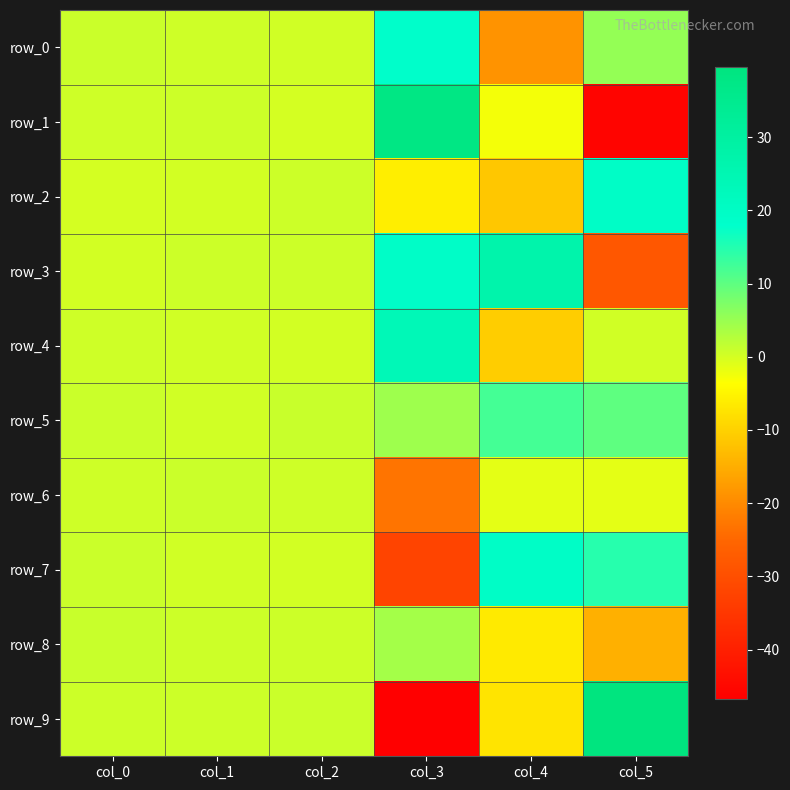

Where is row_4 nearest to the value 6?

col_0